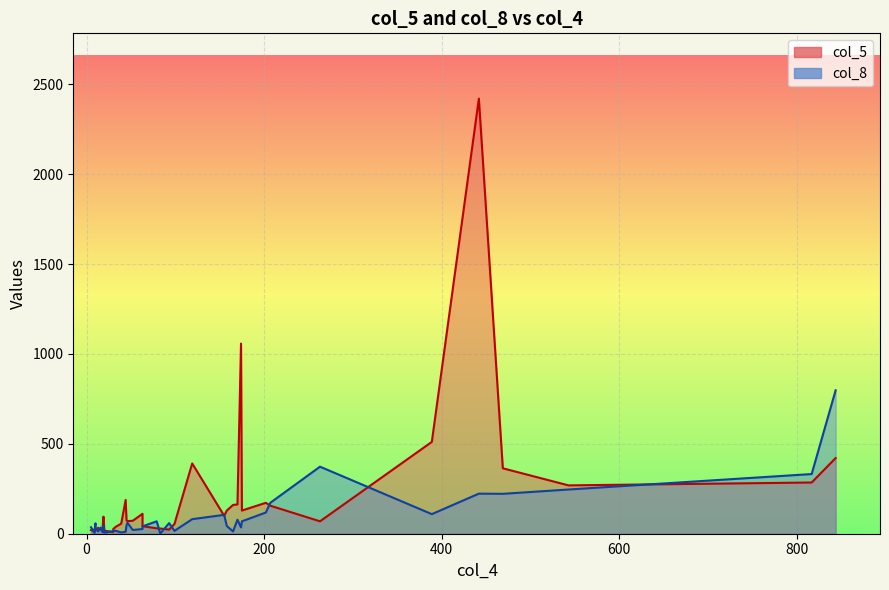

Reading left to right, transcribe all the data shown in this chart.

col_5: 0=269	1=156	2=391	3=421	4=30	5=511	6=285	7=160	8=29	9=39	10=111	11=56	12=364	13=129	14=30	15=9	16=54	17=172	18=1058	19=31	20=72	21=188	22=69	23=2421	24=22	25=100	26=15	27=70	28=163	29=17	30=26	31=23	32=19	33=129	34=20	35=95	36=75	37=26	38=42	39=33
col_8: 0=246	1=172	2=81	3=798	4=69	5=109	6=332	7=13	8=1	9=16	10=26	11=7	12=222	13=69	14=8	15=14	16=16	17=118	18=35	19=58	20=21	21=11	22=373	23=223	24=34	25=105	26=5	27=61	28=78	29=6	30=15	31=59	32=29	33=43	34=36	35=45	36=47	37=12	38=41	39=13